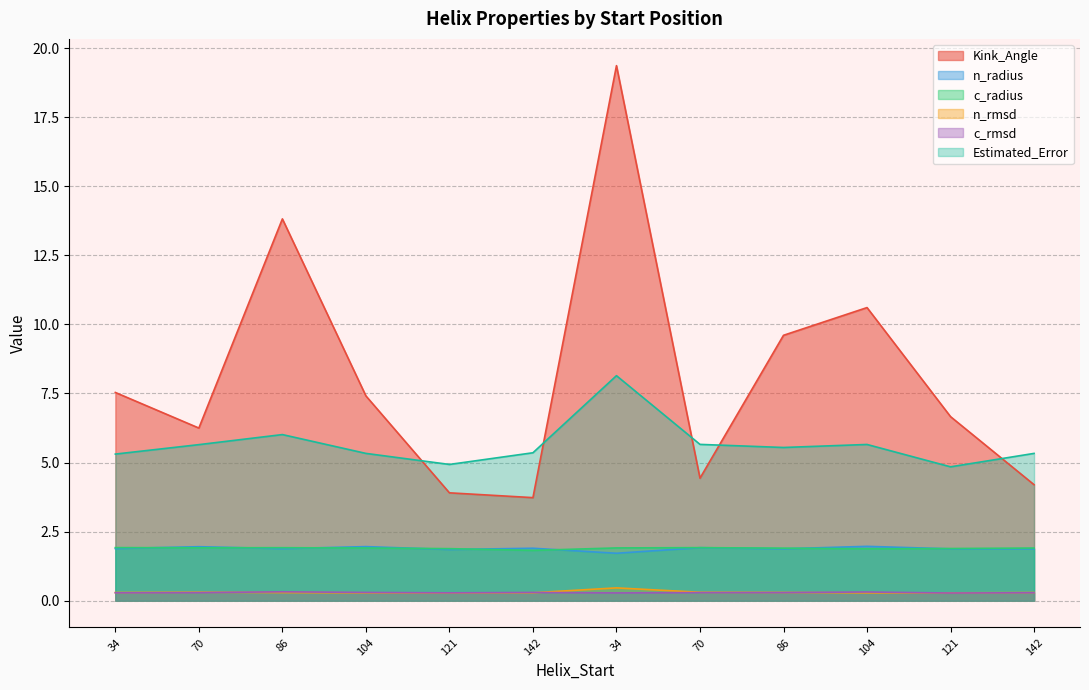

How many lines are shown in the chart?

6